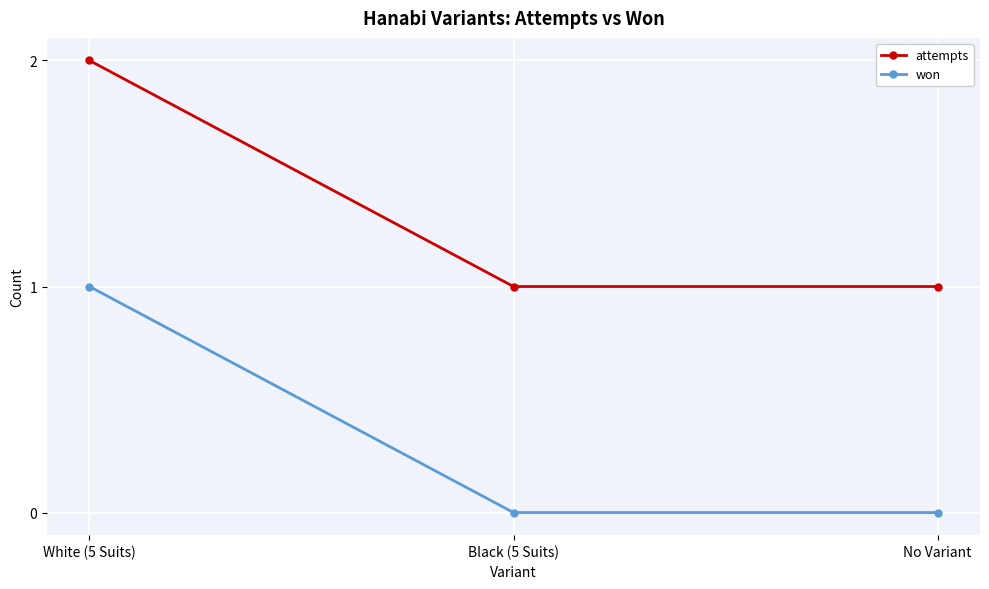

What is the sum of all won values?

1